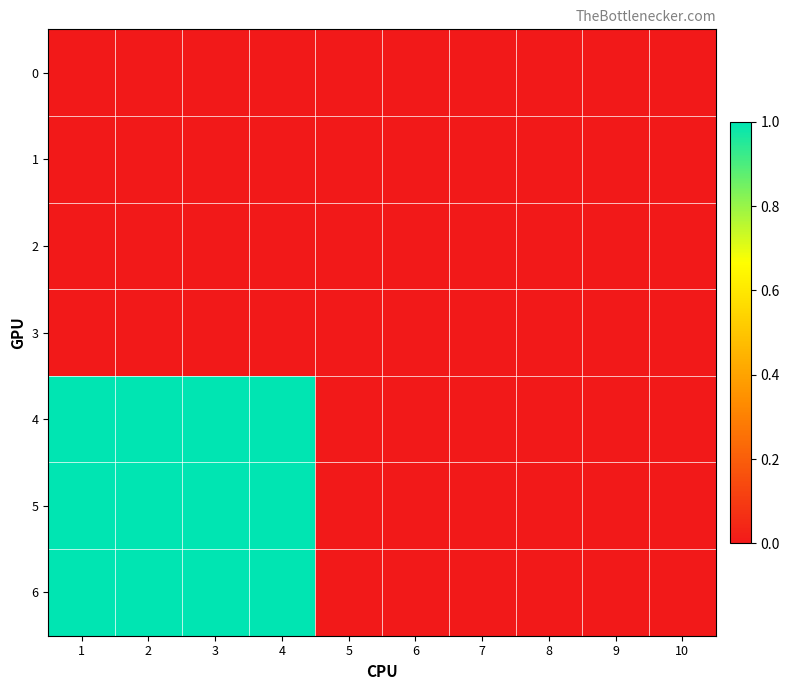

At 9, list the series in order from largest to smallest.

0, 1, 2, 3, 4, 5, 6